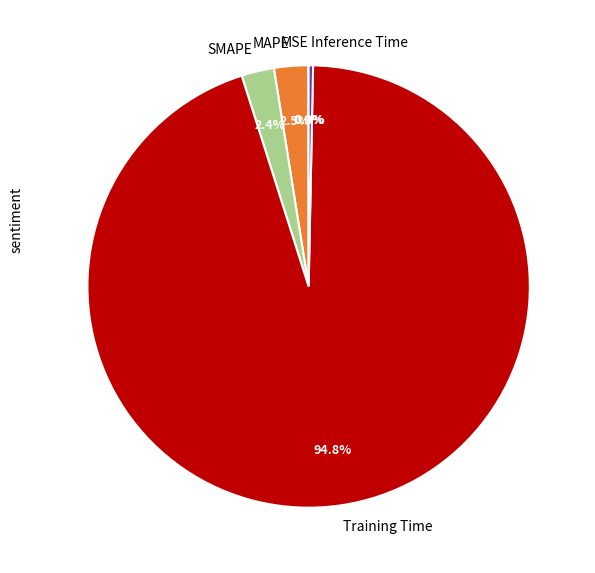

Is there any slice that represents more than half of the pie?

Yes